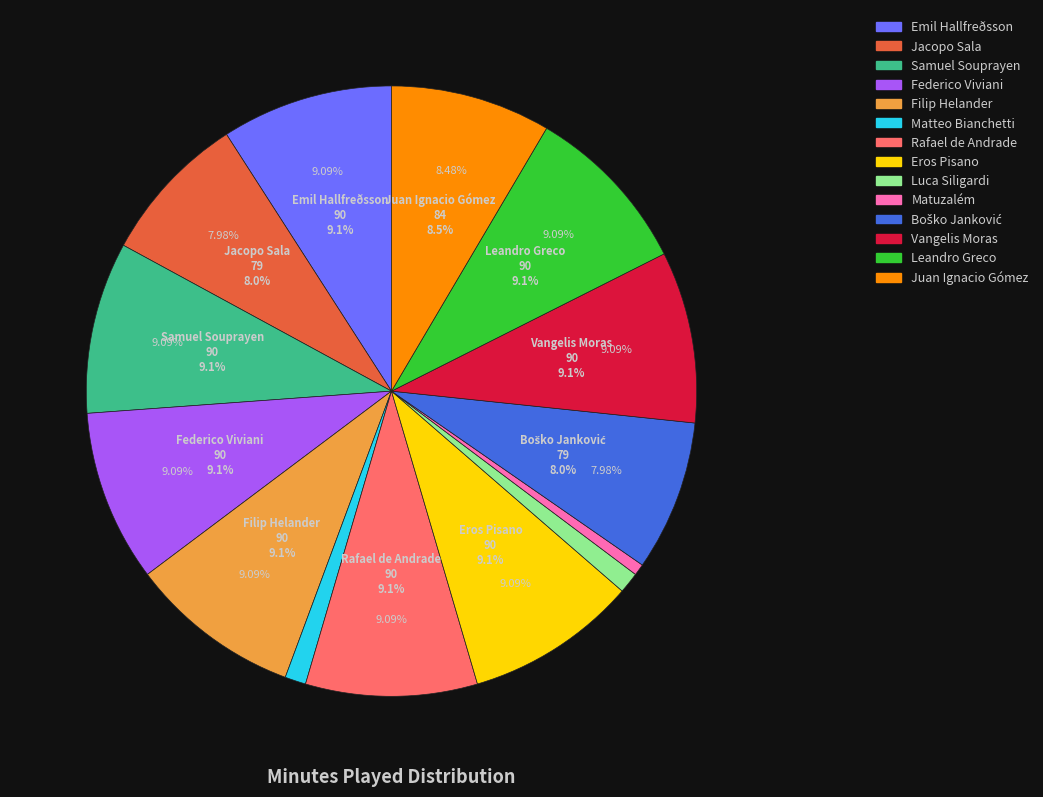

How many segments does this pie chart have?

14